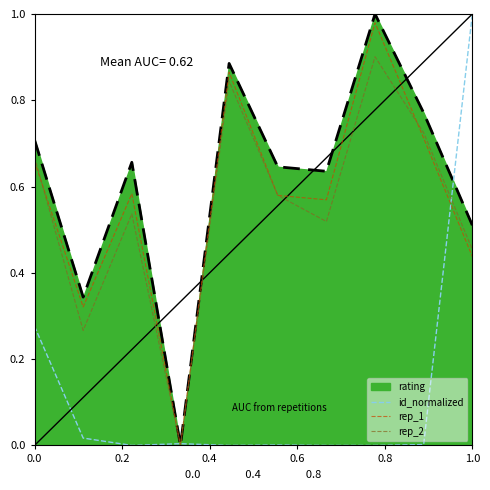

Which series has the largest total across all categories?

rating